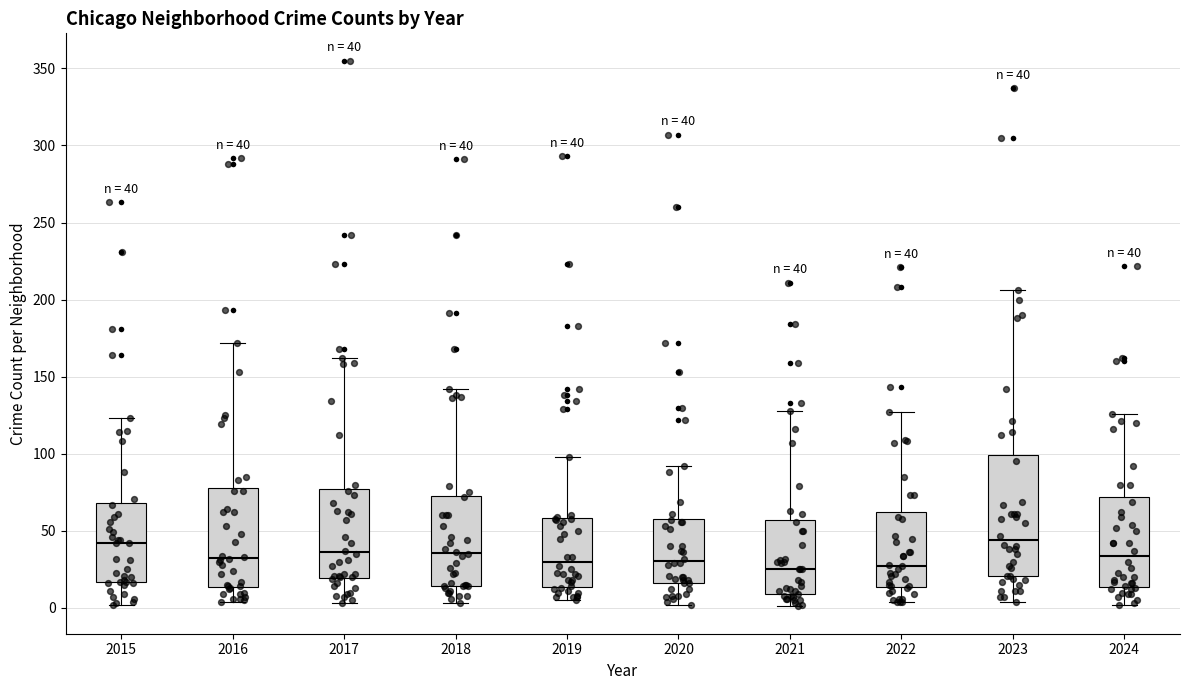

Which box is the tallest, from its lower edge to its upper edge?

2023